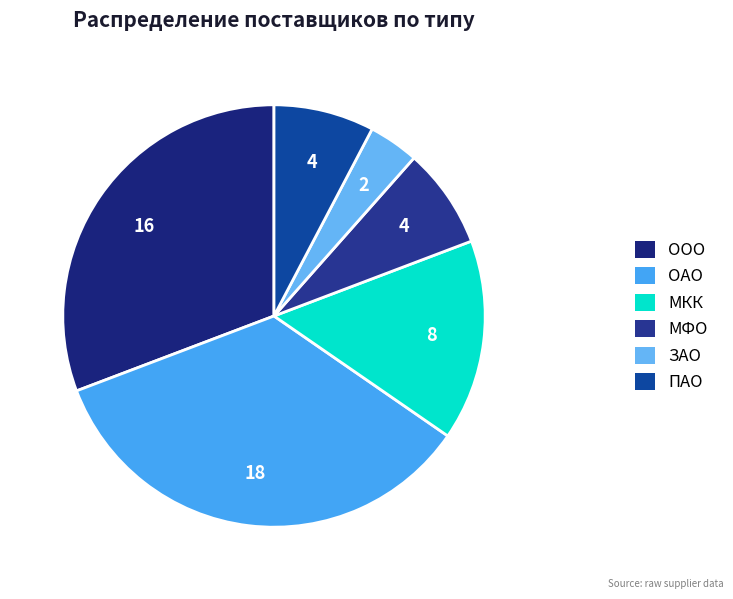

To the nearest percent, what percentage of the pie is ЗАО?

4%